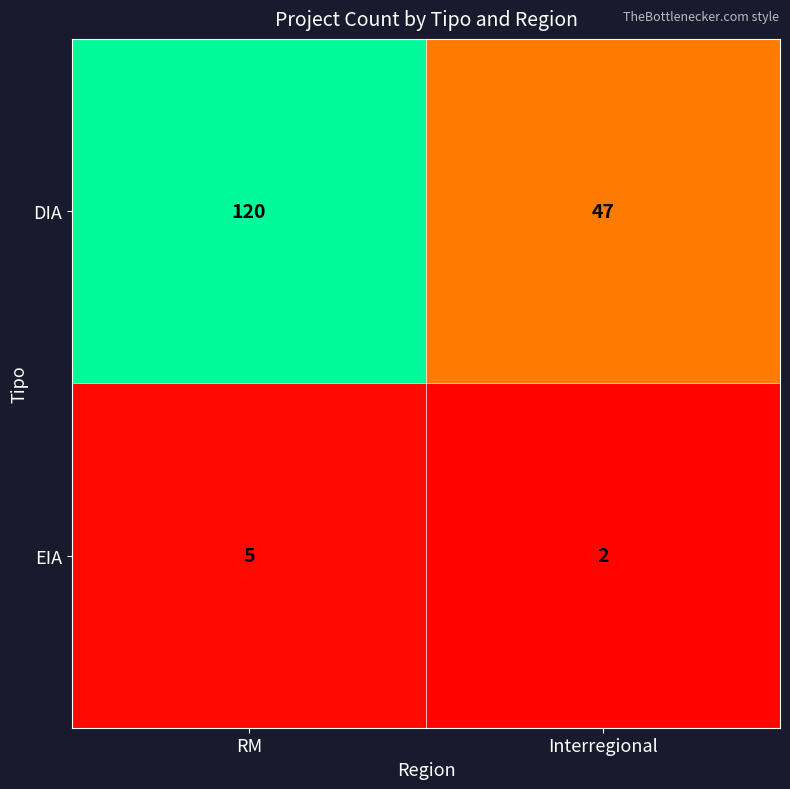

Which series has the largest total across all categories?

DIA